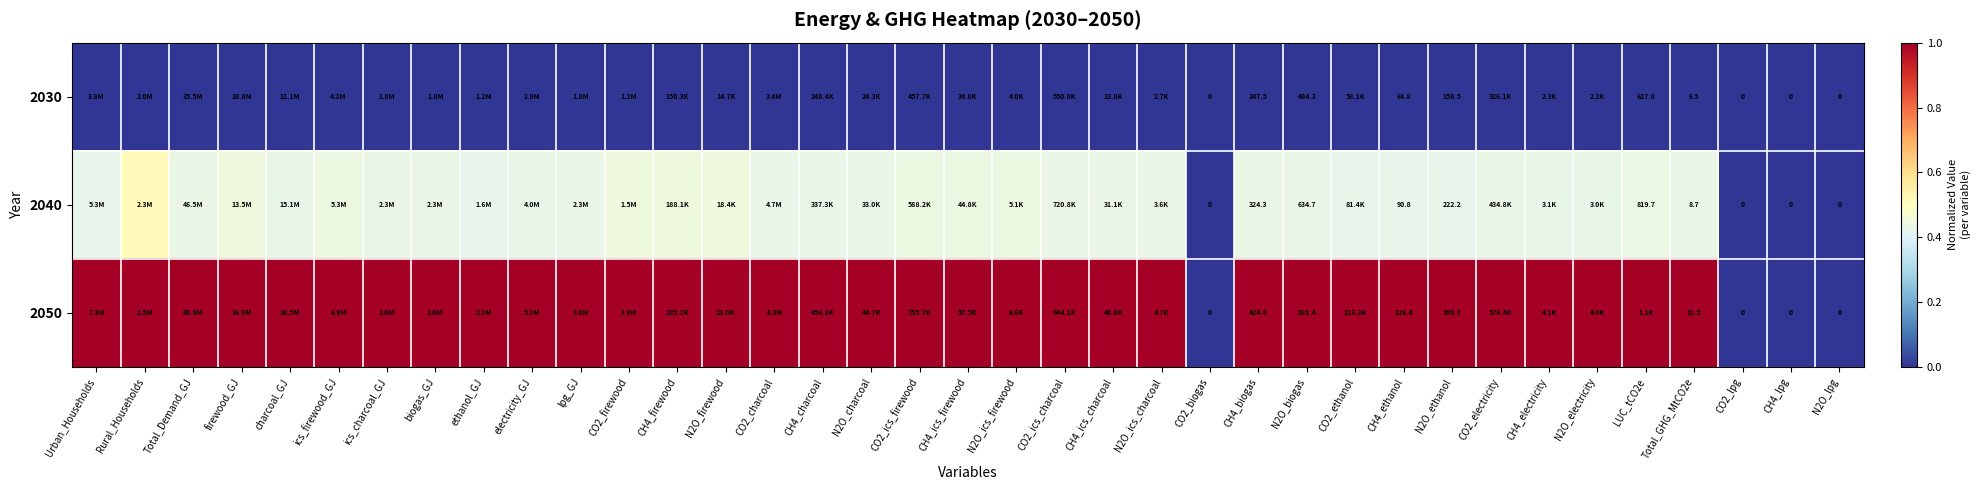

How many 2040 values are between 0 and 1?

37